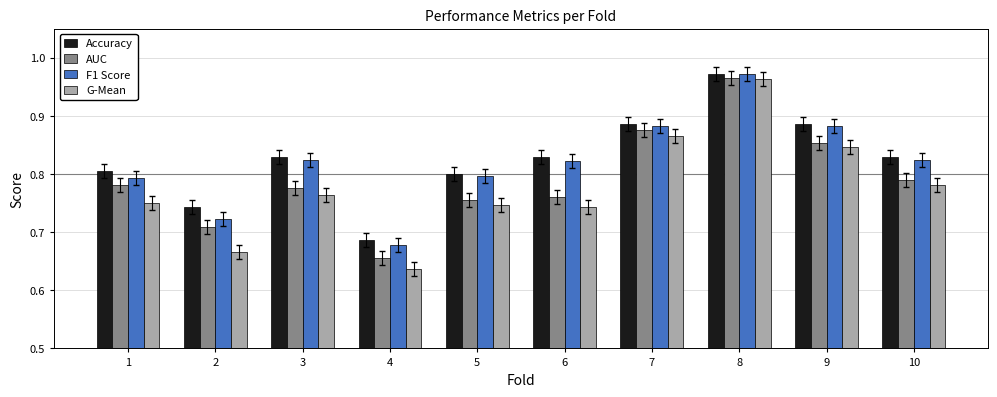

Are the bars horizontal?

No